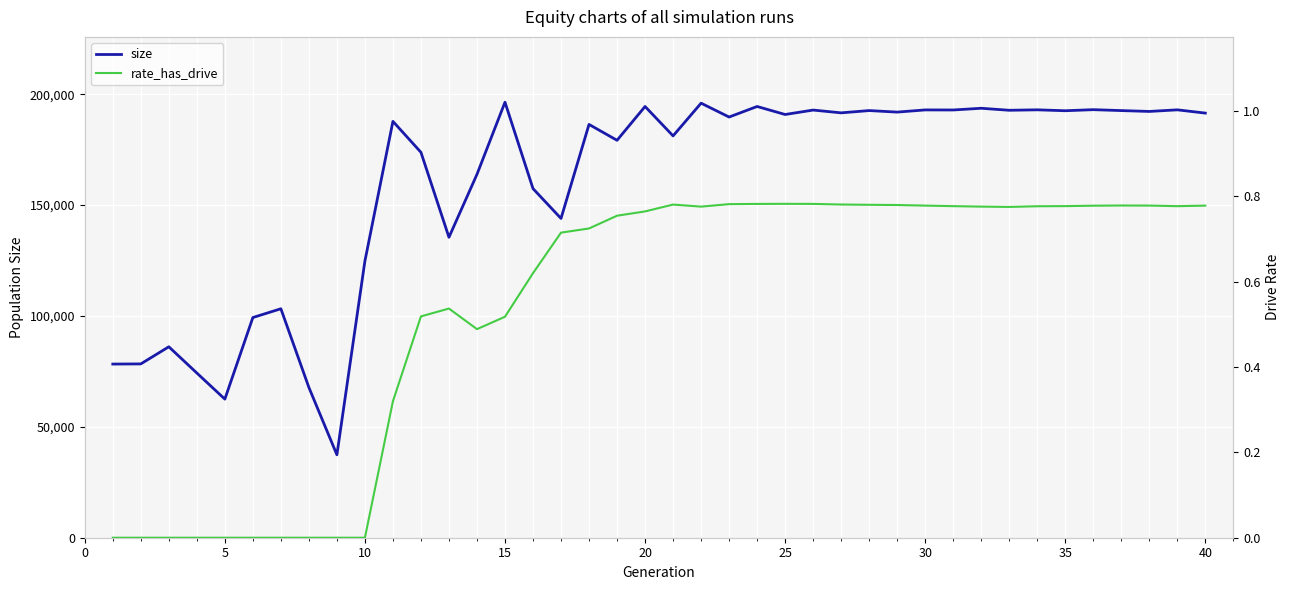

The value of size at 30 is 192941. True or false?

True